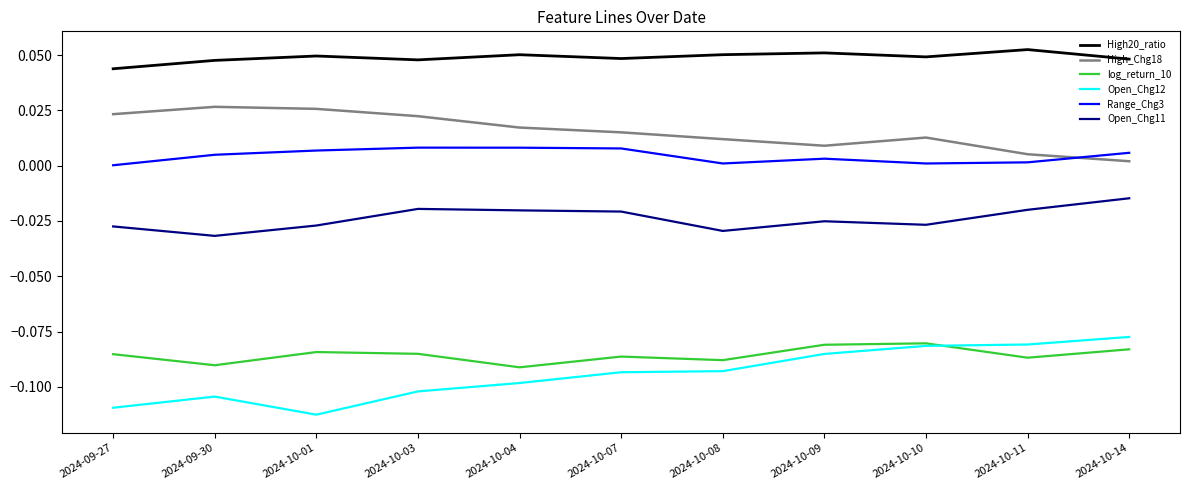

How many distinct data groups are displayed?

6